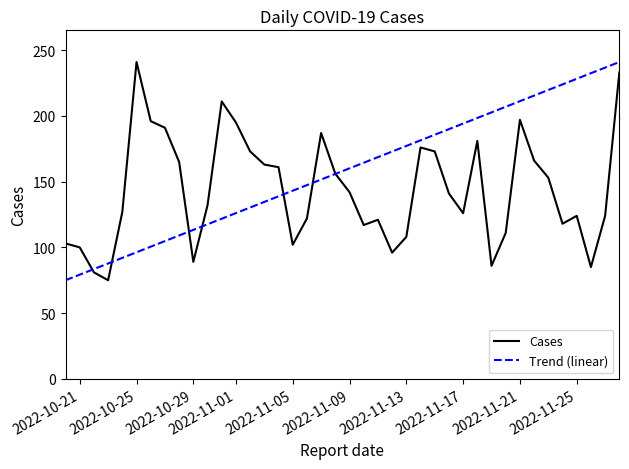

List the series in order of their overall mean, lowest first.

Cases, Trend (linear)